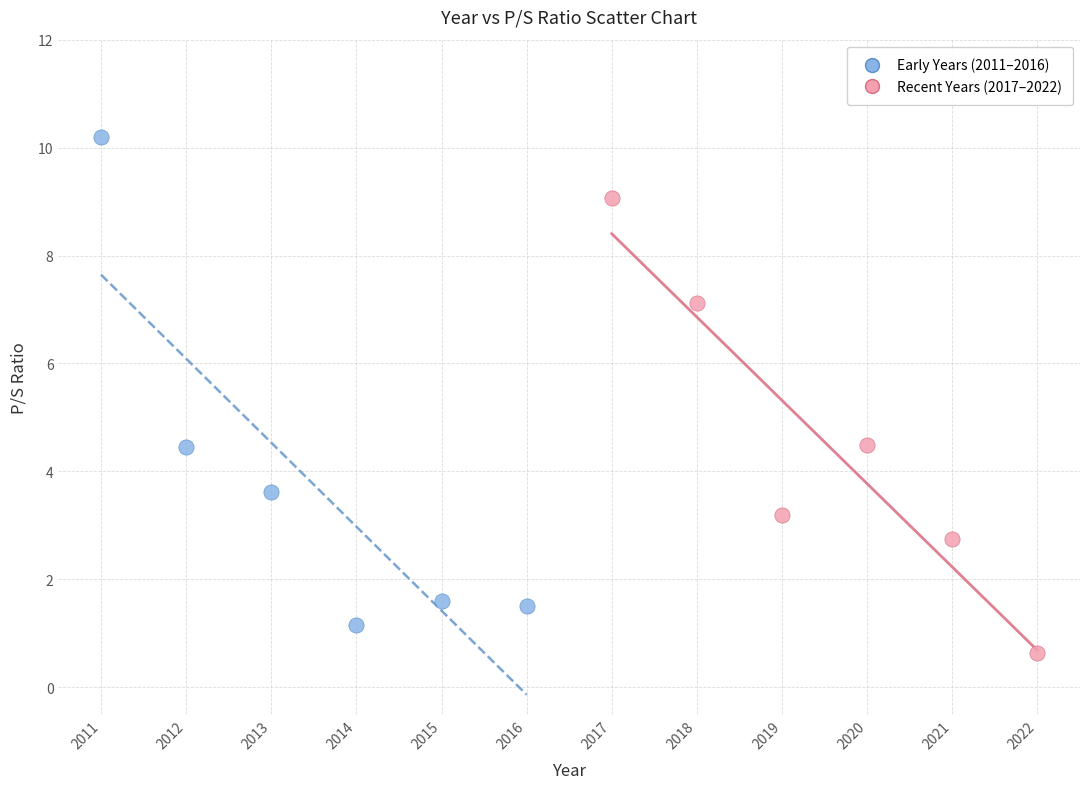

Which series reaches the minimum Y coordinate?

Recent Years (2017–2022)